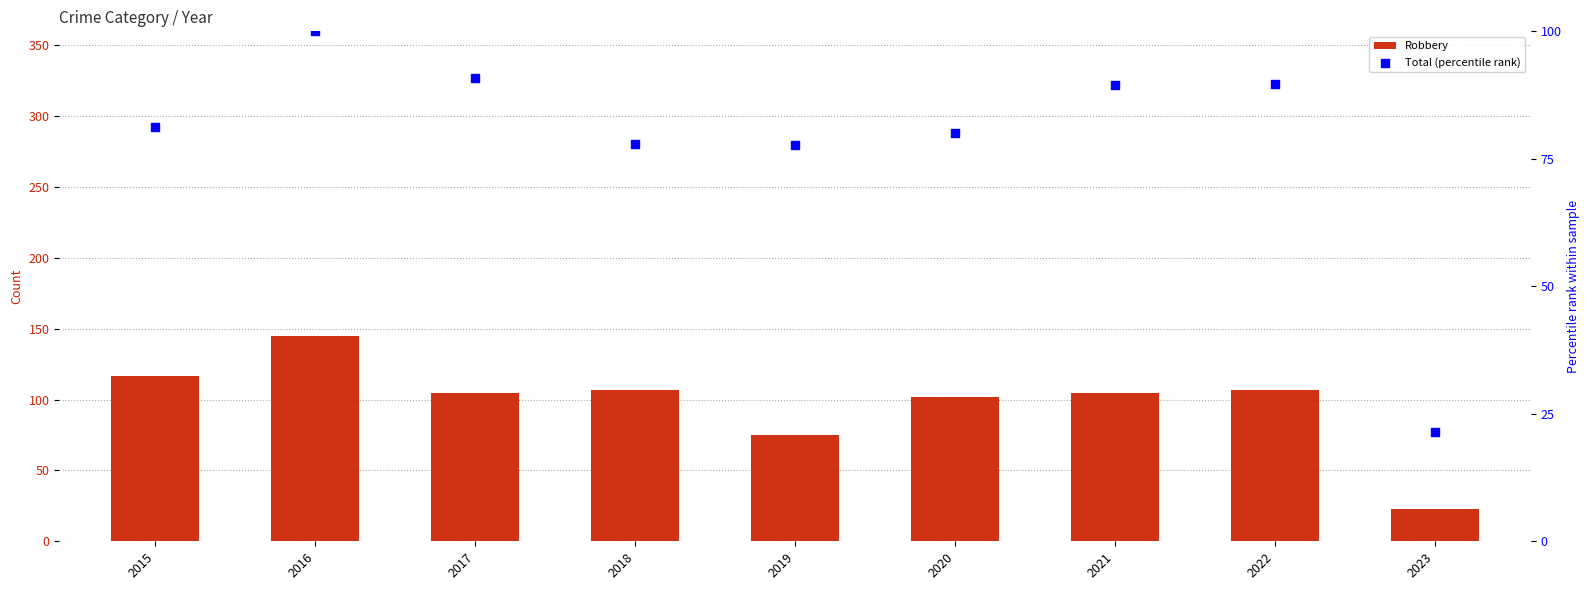

At how many categories does at least one series exceed 44?

8